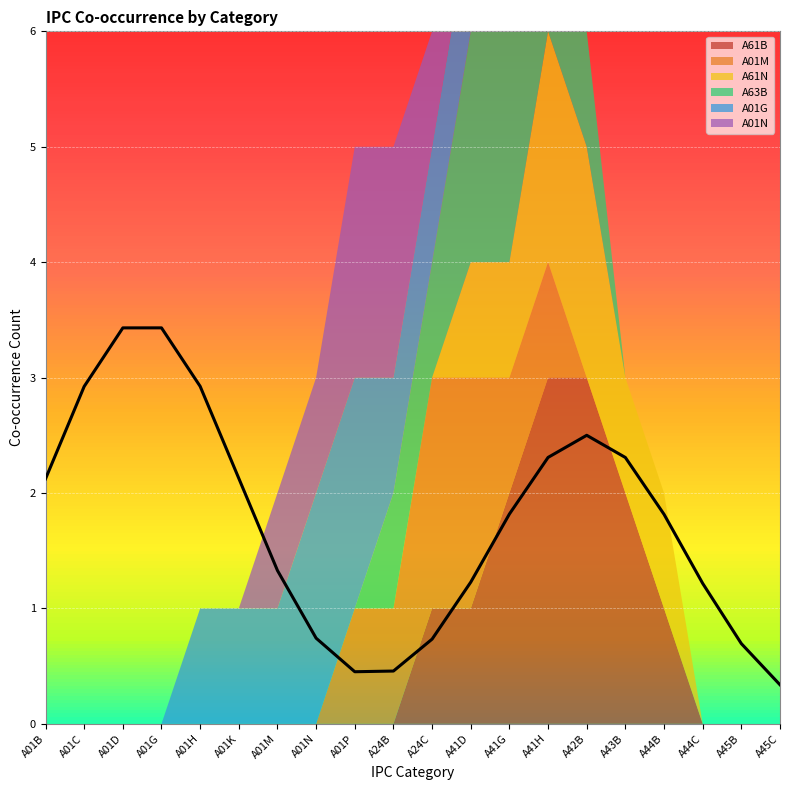

Which category has the lowest value in the A63B series?

A01B